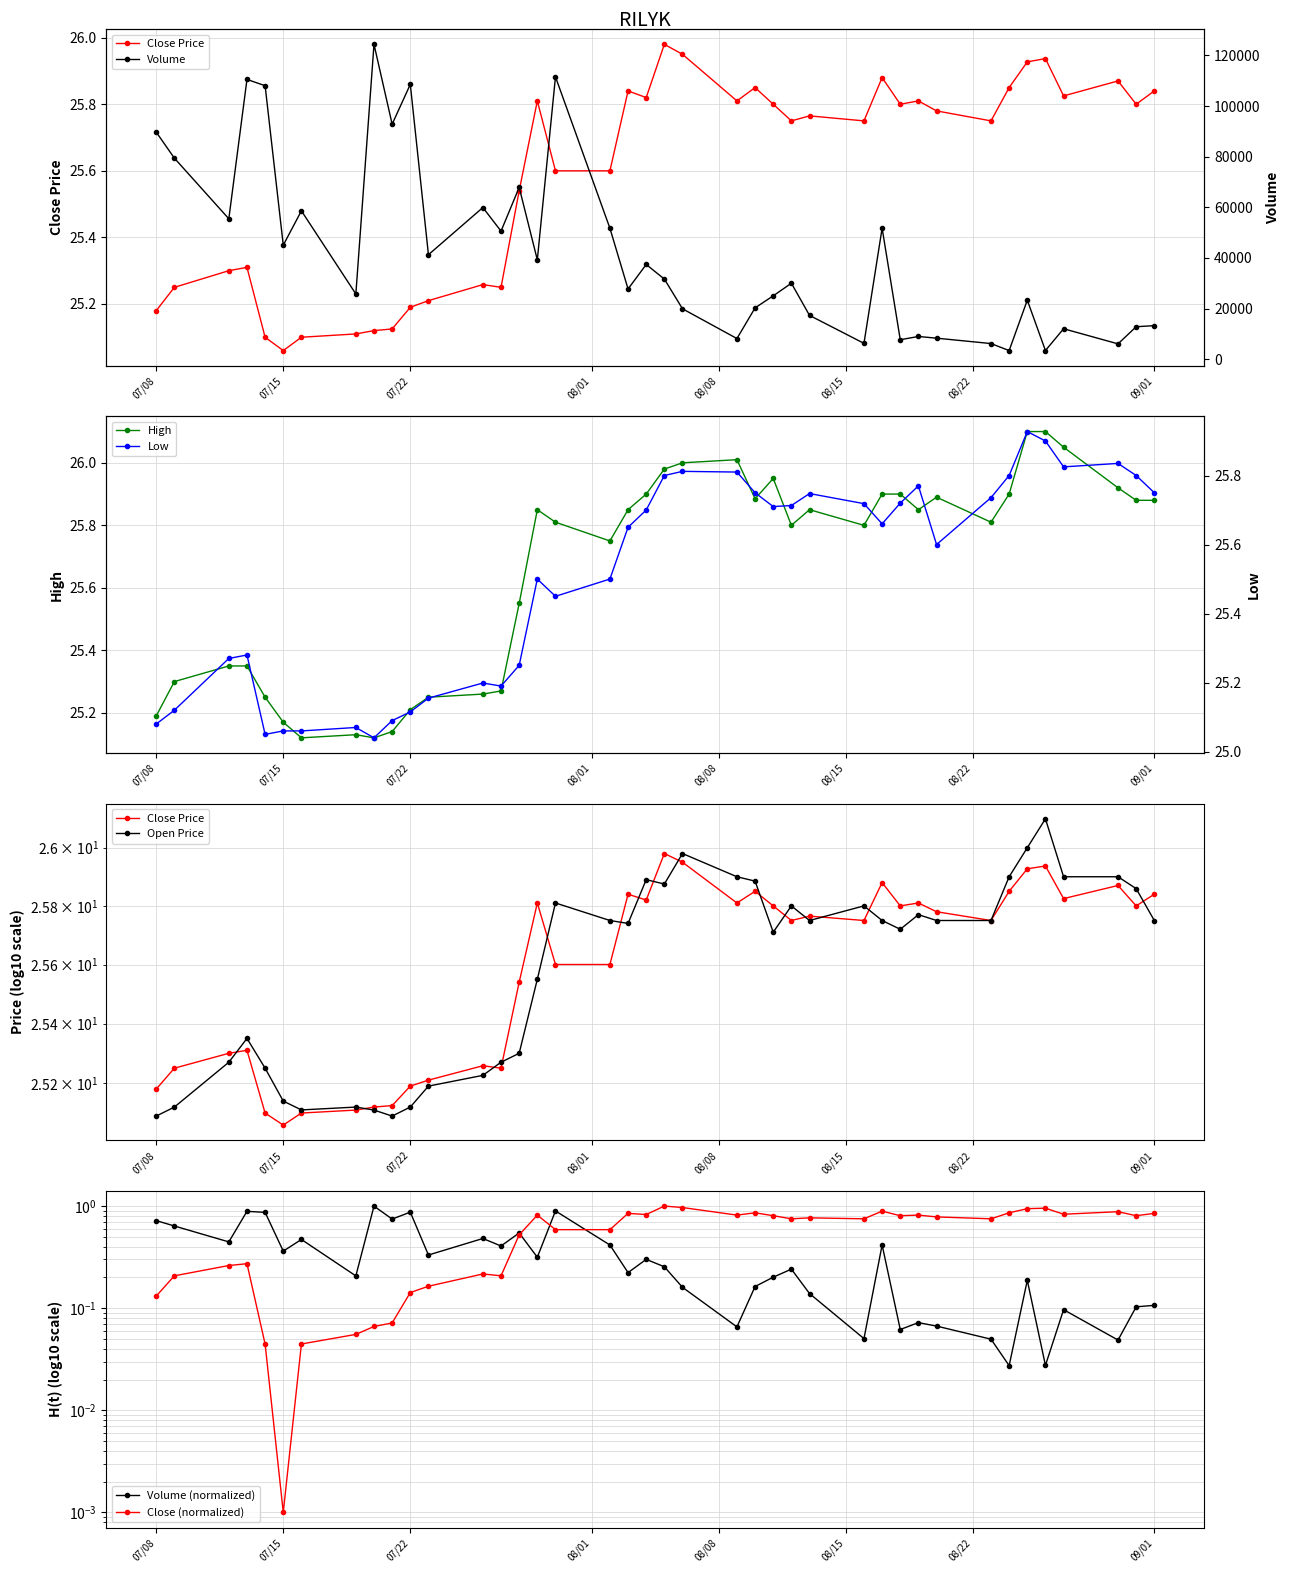

List the series in order of their peak value, highest first.

high, open, close, low, volume